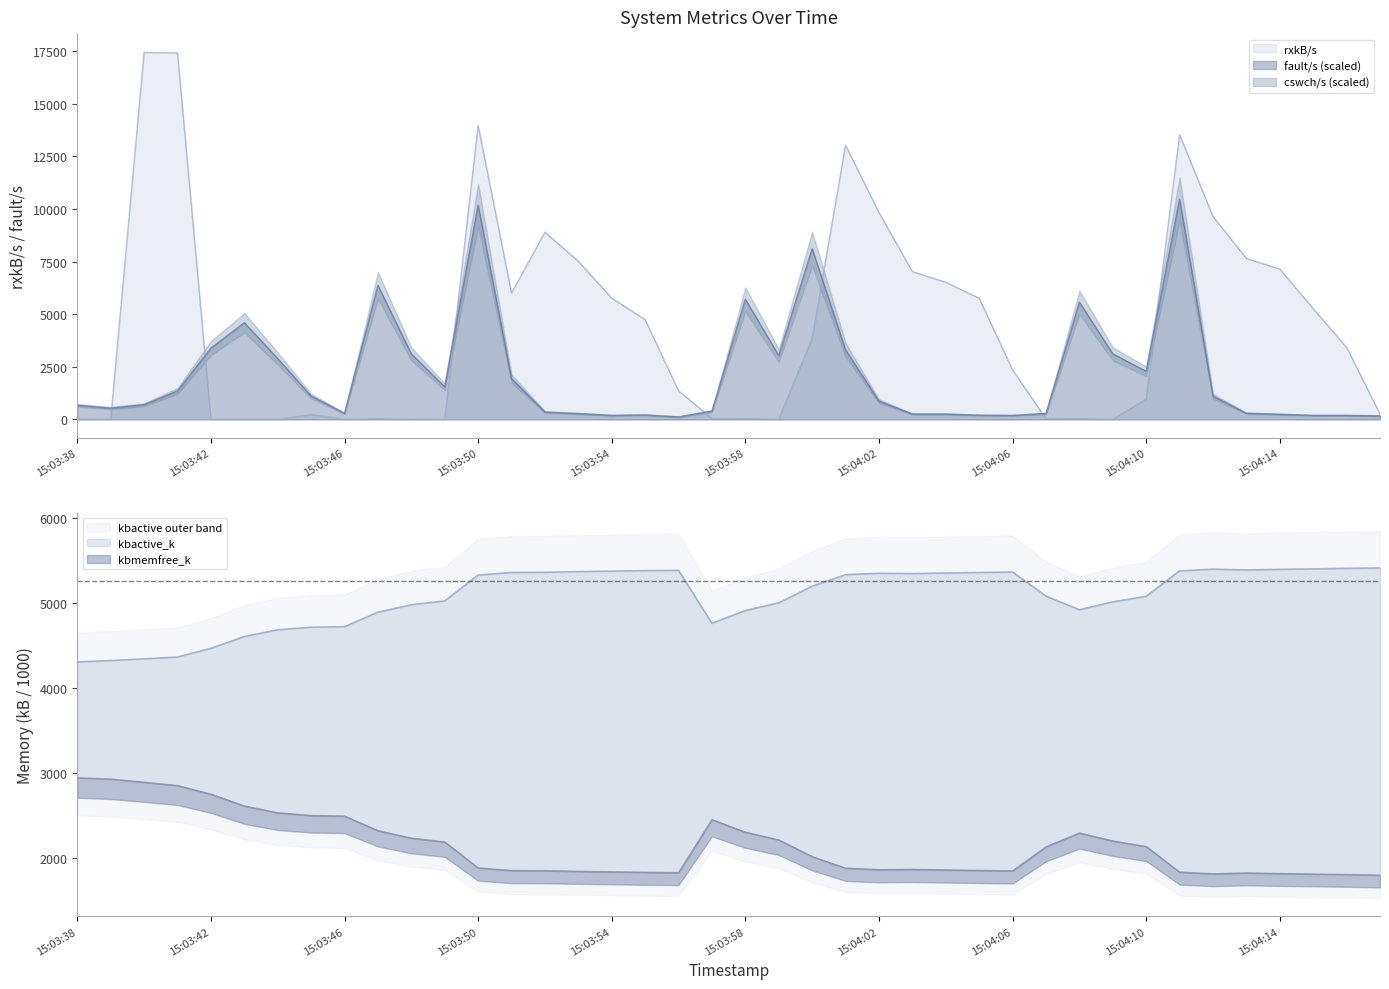

Which series has the widest spread of values?

rxkB/s